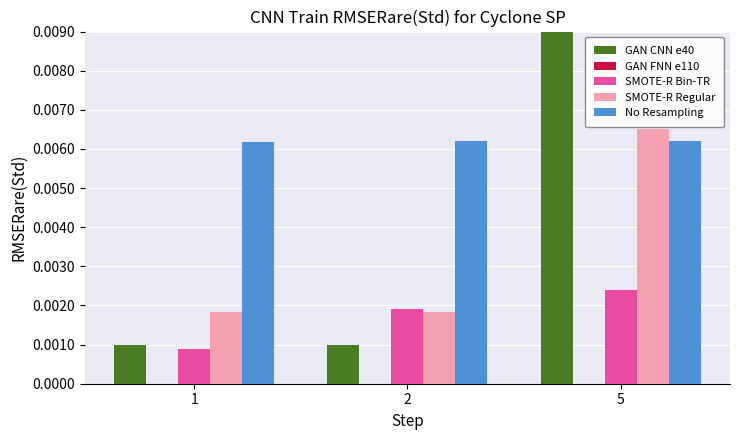

True or false: GAN CNN e40 has a value of 0.0 at 2.

True